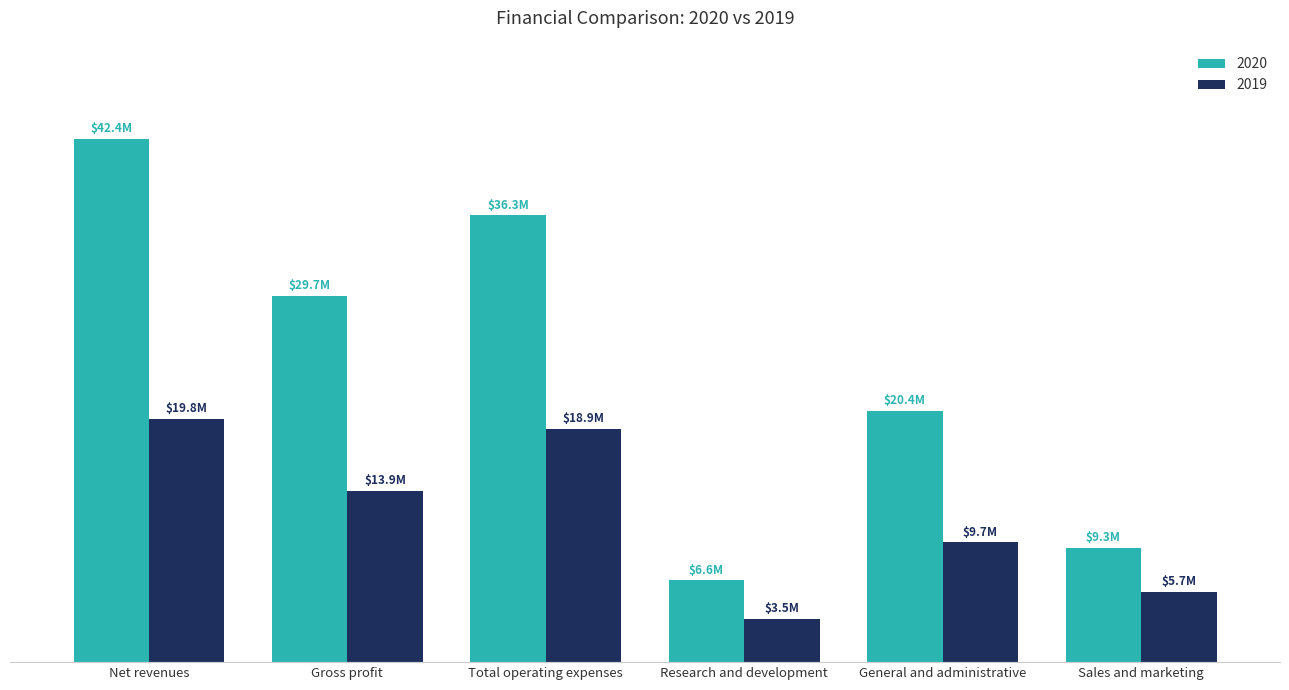

At which label does 2019 first exceed 13888807?

Net revenues